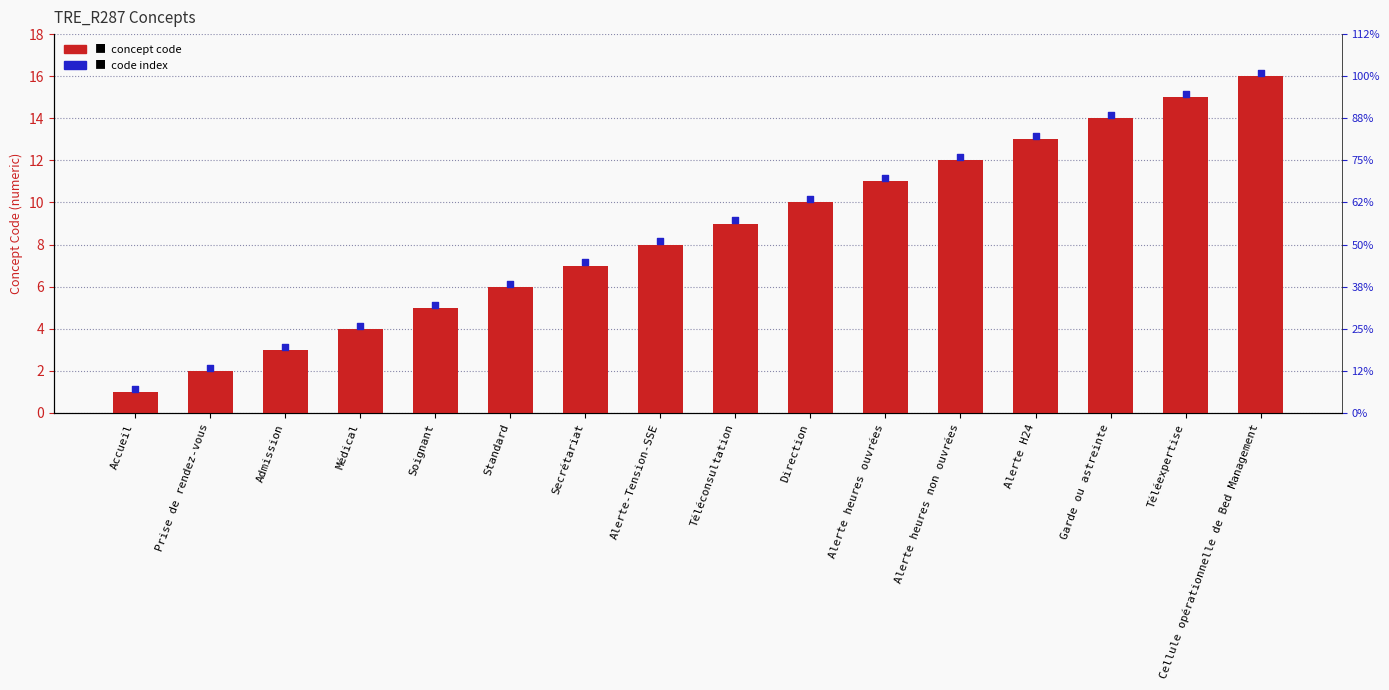

Which series contains the lowest Y value?

Concept code